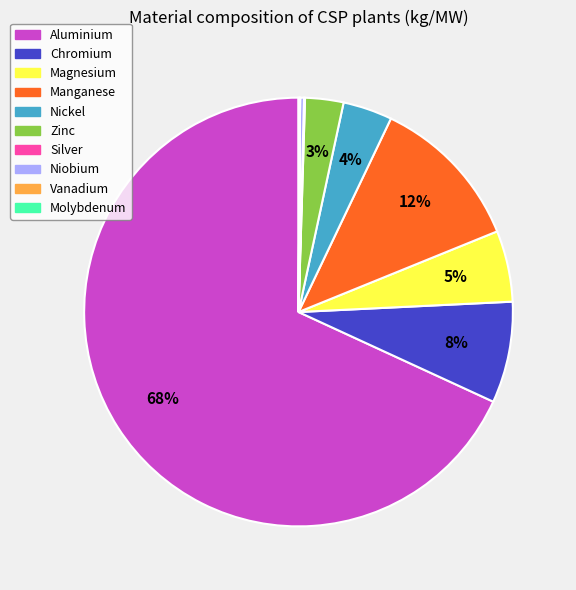

Which category accounts for the majority?

Aluminium